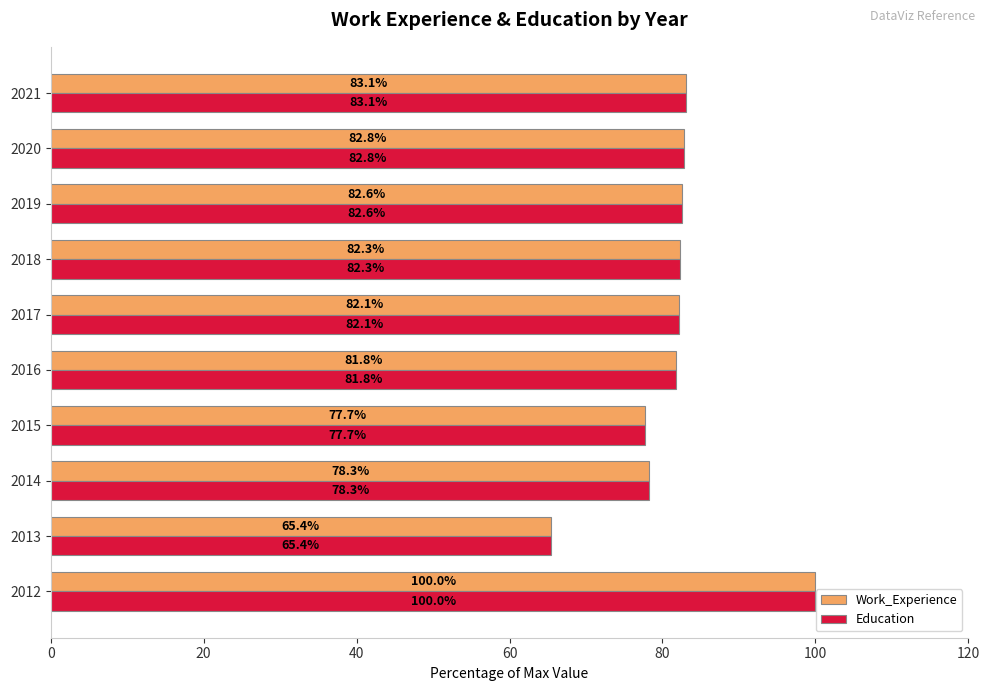

At which category does the chart reach its minimum across all series?

2013